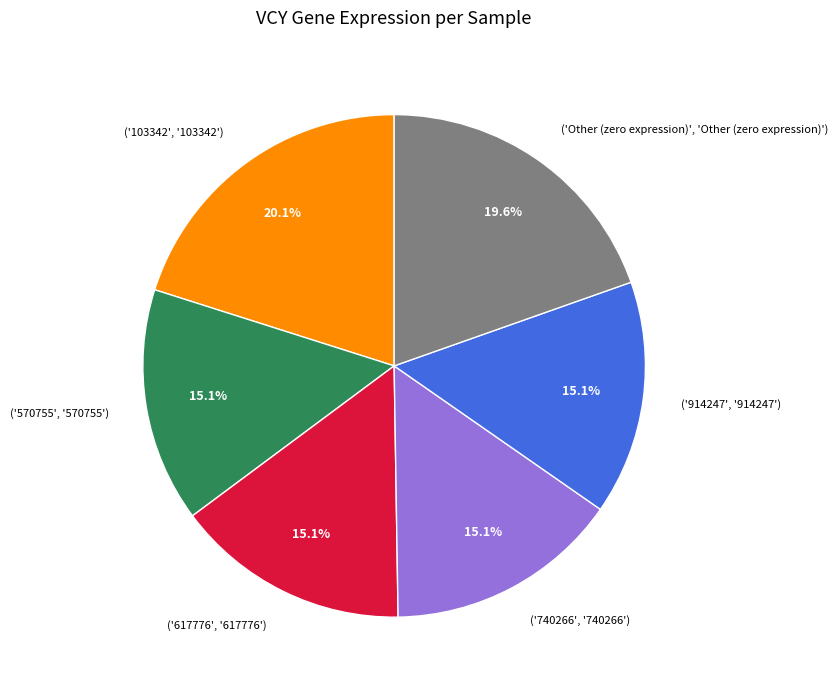

Which slice is the largest?

('103342', '103342')